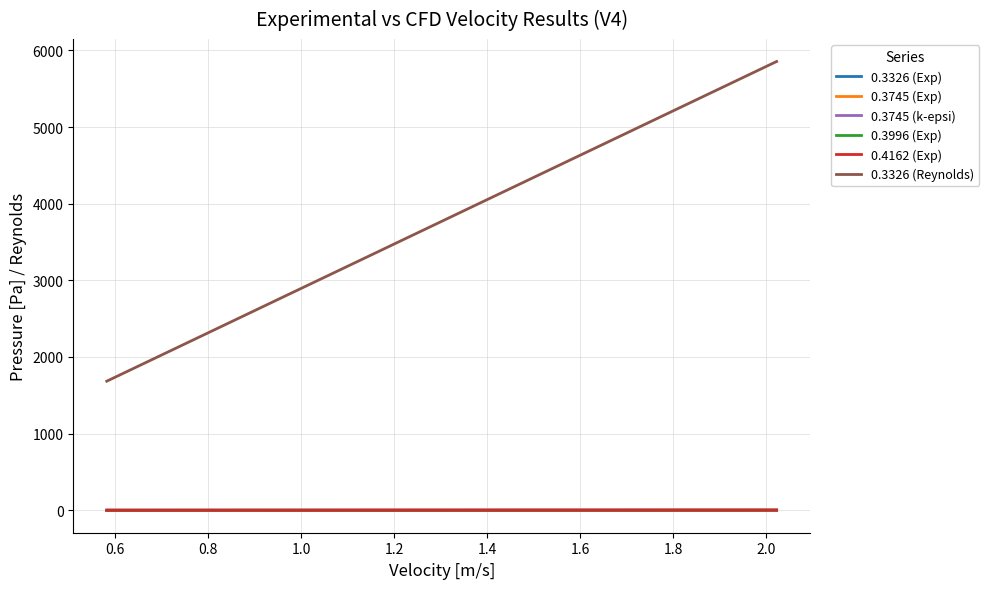

Which series has the largest range (max minus min)?

0.3326 (Reynolds)